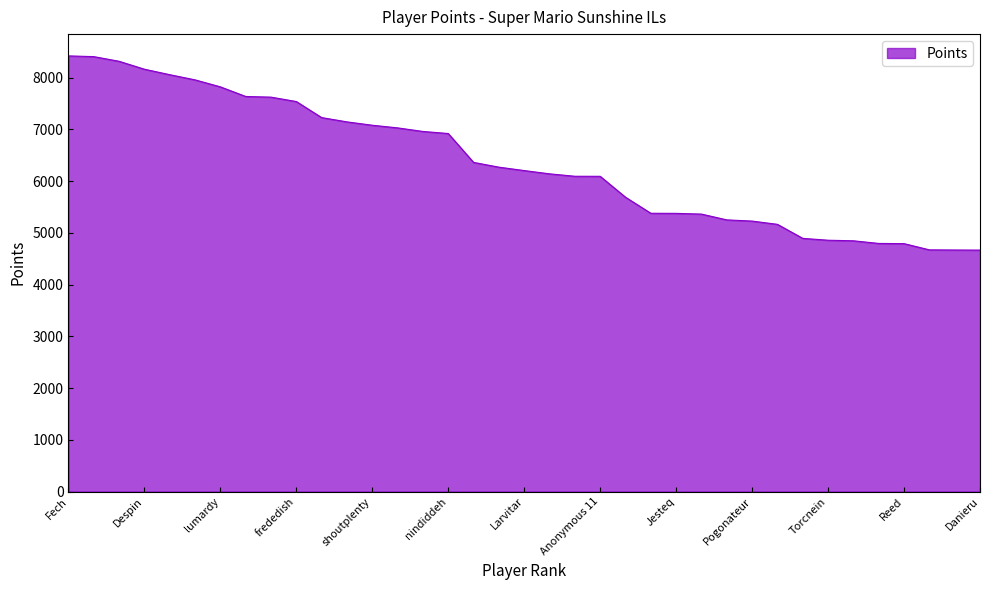

What is the smallest value displayed?

4665